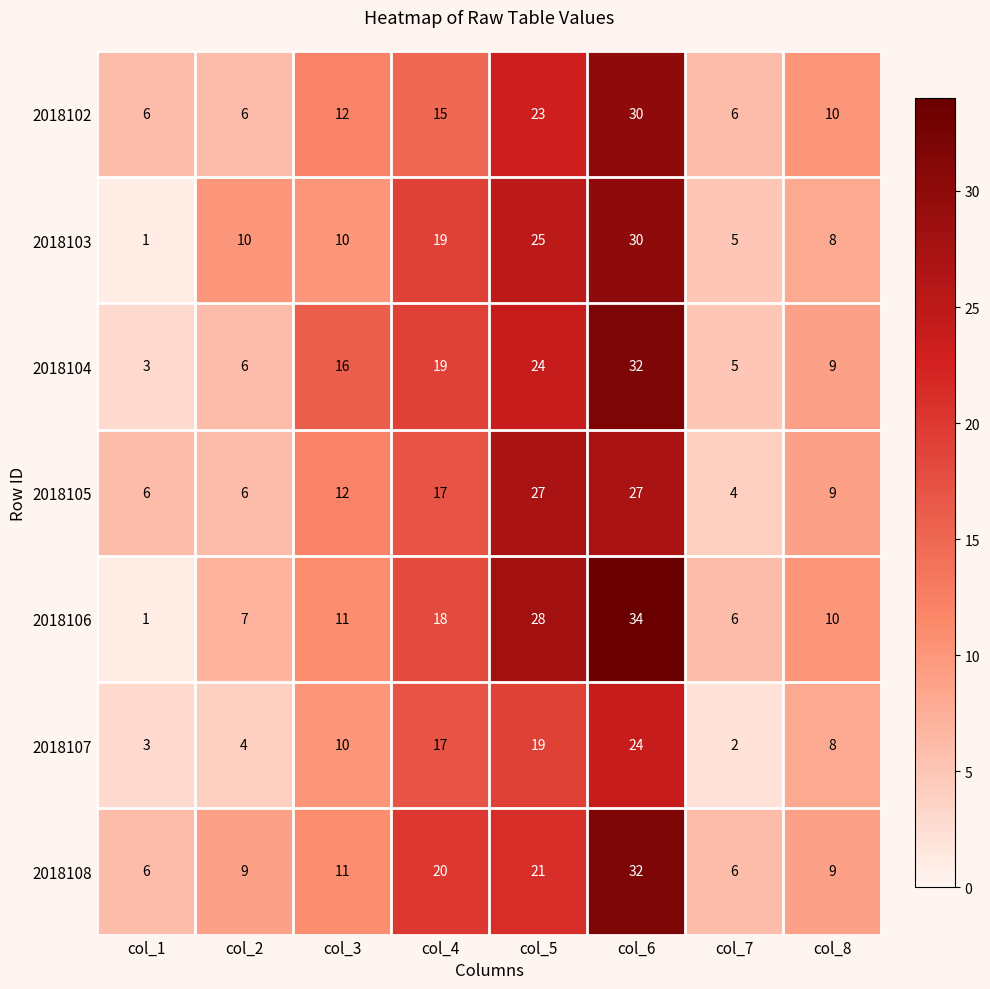

The value of 2018104 at col_4 is 19. True or false?

True